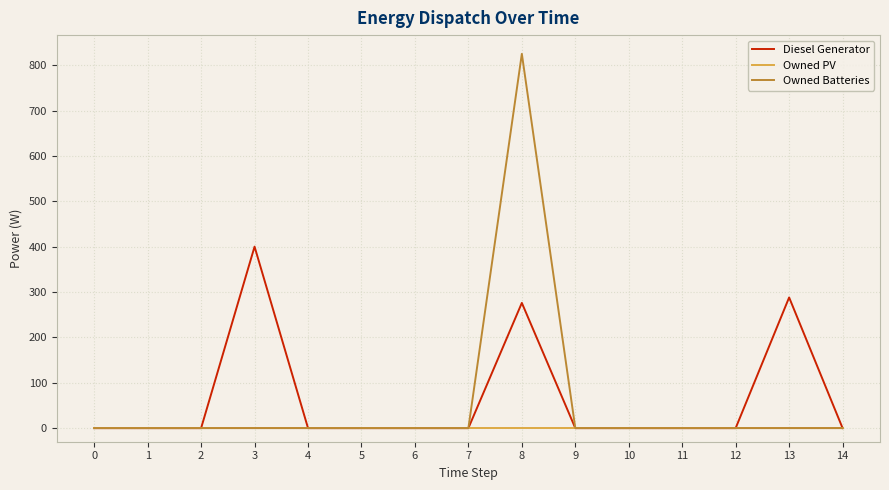

How many lines are shown in the chart?

3